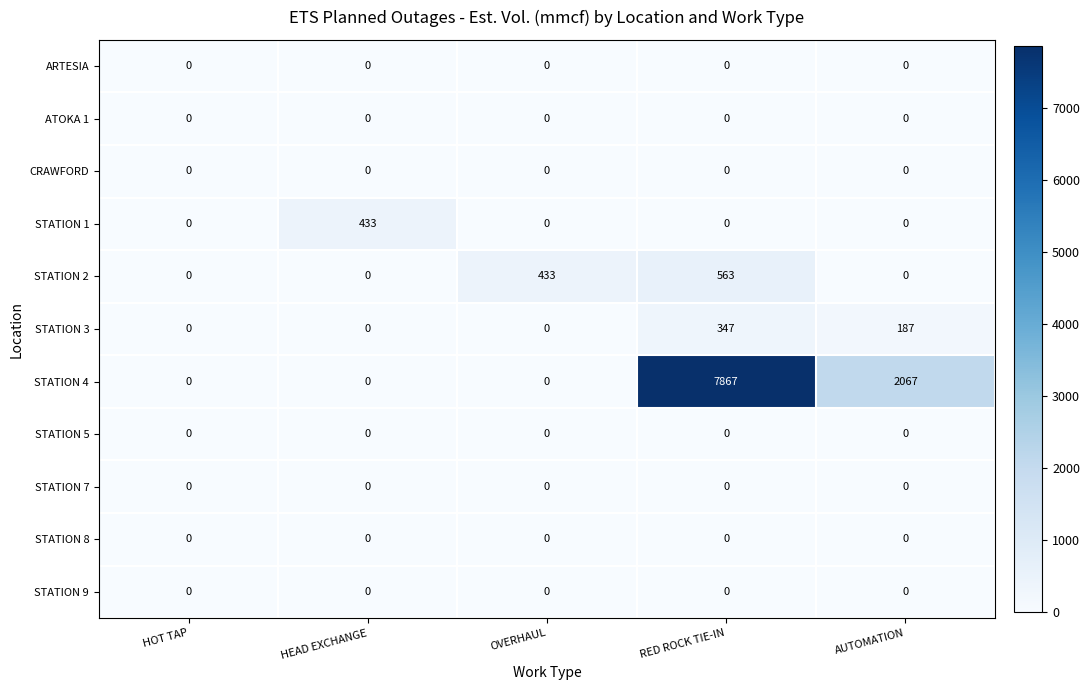

Which series has the largest range (max minus min)?

STATION 4